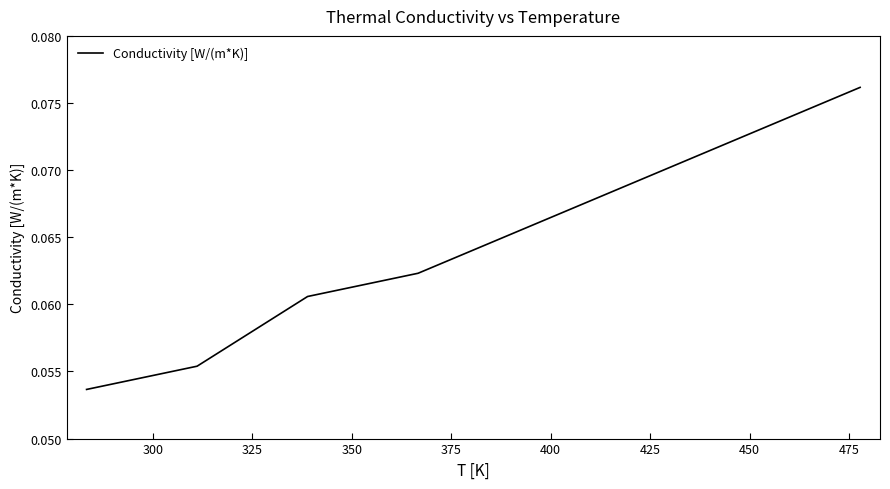

Count the number of data series in this chart.

1